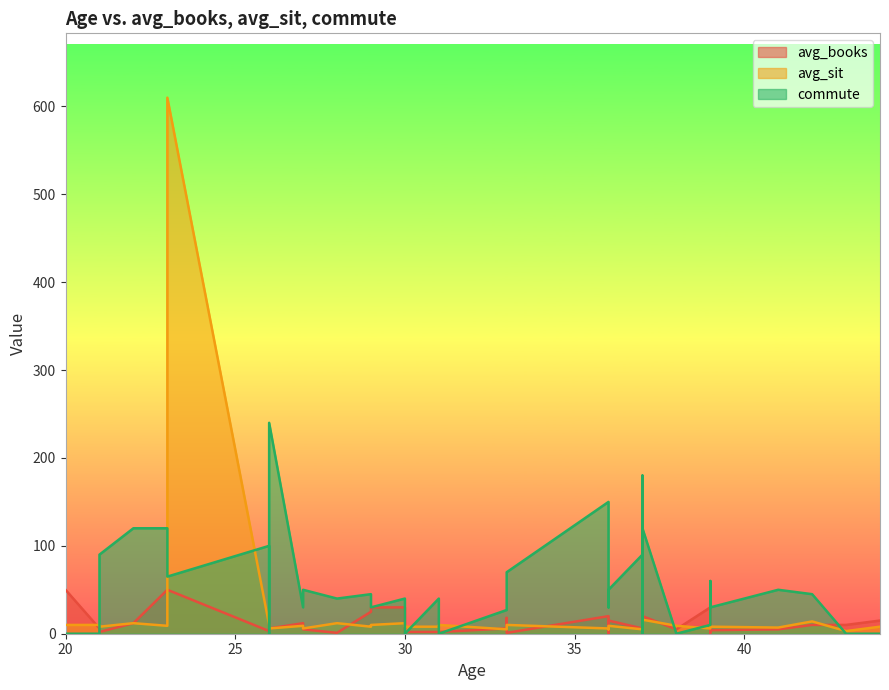

Which category has the lowest value across all series?

31